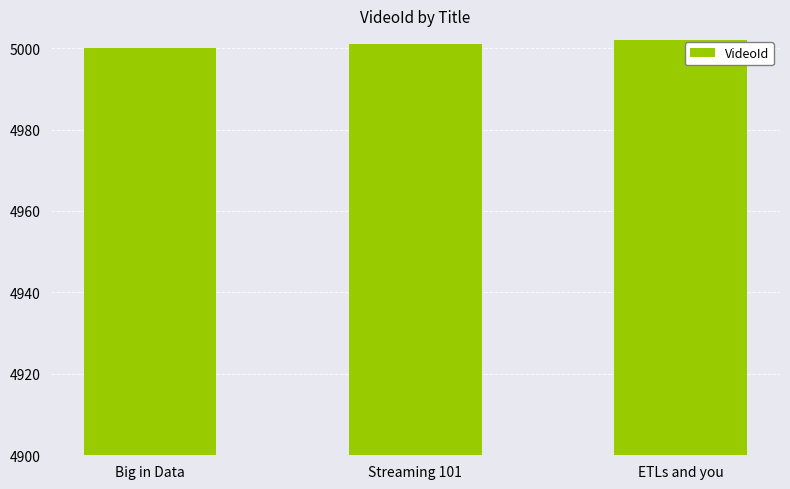

At which category does the chart reach its peak across all series?

ETLs and you